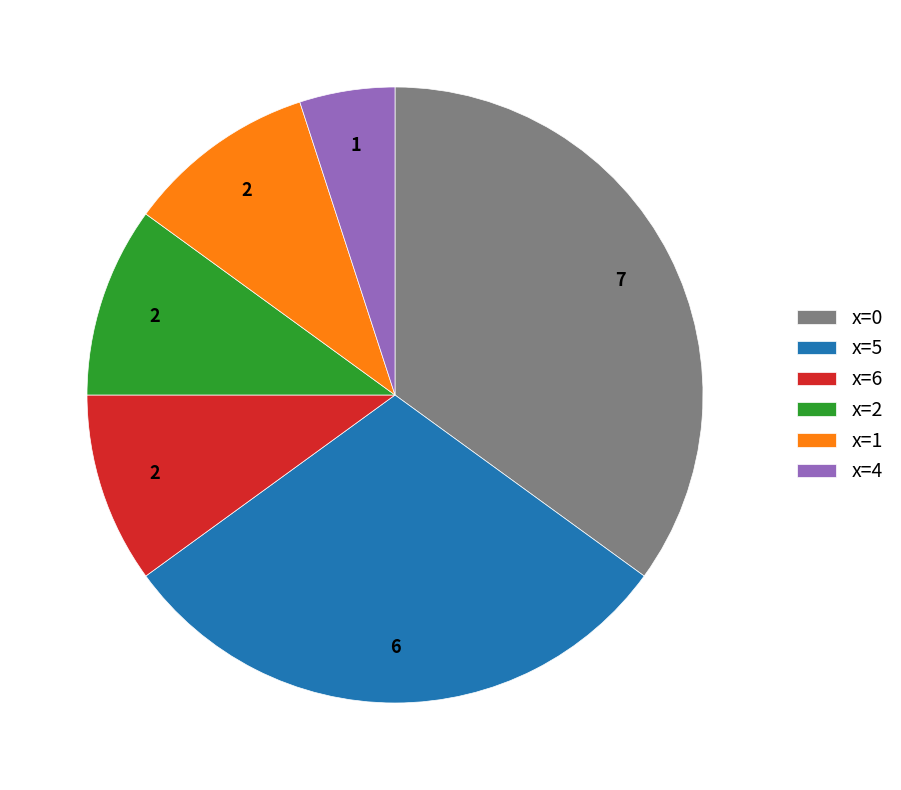

Is there any slice that represents more than half of the pie?

No